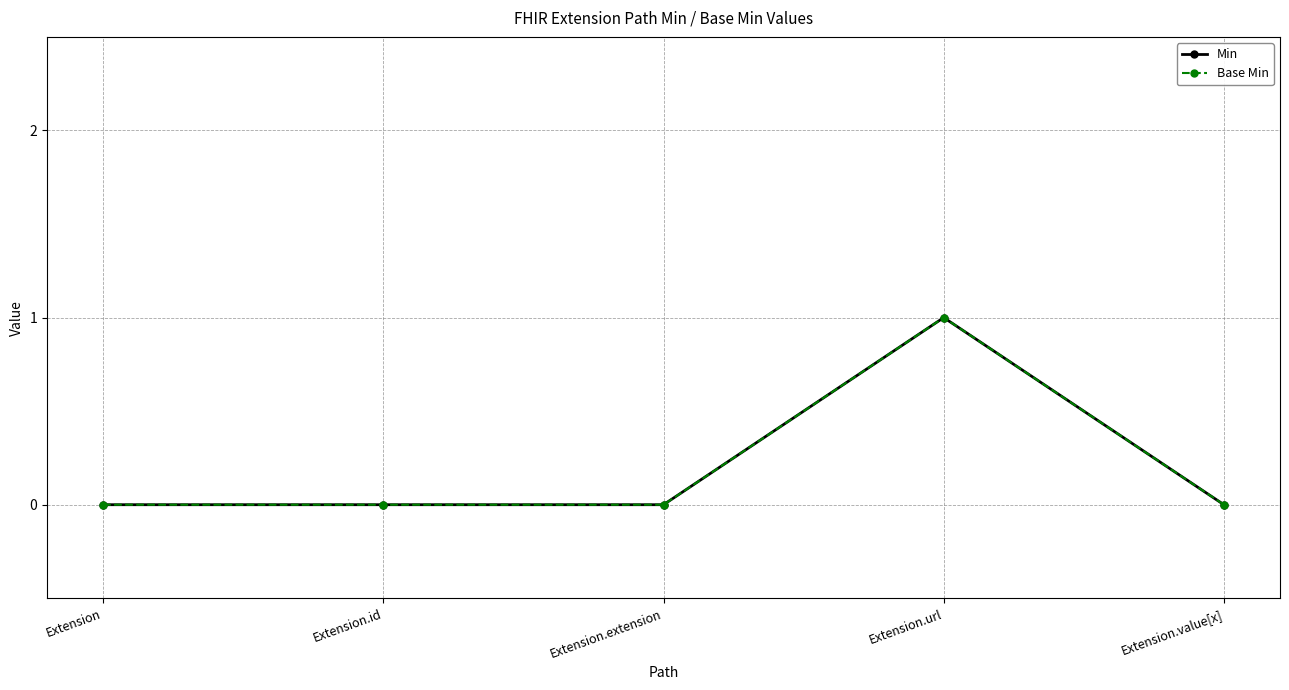

Is it true that Min equals 0 at Extension.url?

False